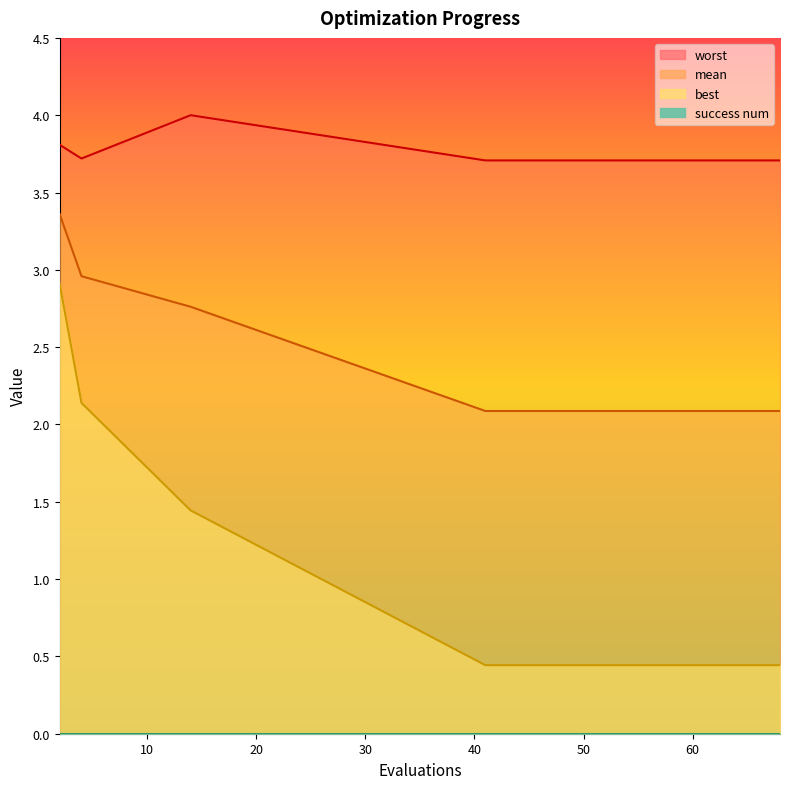

What is the value of the worst point at the 7th from the left?

3.7